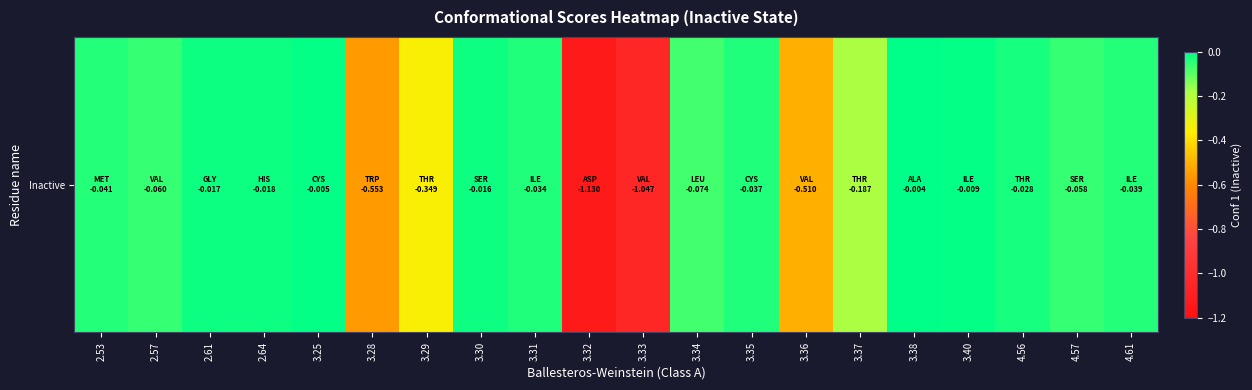

Reading left to right, extract all data points from this chart.

2.53=-0.0	2.57=-0.1	2.61=-0.0	2.64=-0.0	3.25=-0.0	3.28=-0.6	3.29=-0.3	3.30=-0.0	3.31=-0.0	3.32=-1.1	3.33=-1.0	3.34=-0.1	3.35=-0.0	3.36=-0.5	3.37=-0.2	3.38=-0.0	3.40=-0.0	4.56=-0.0	4.57=-0.1	4.61=-0.0